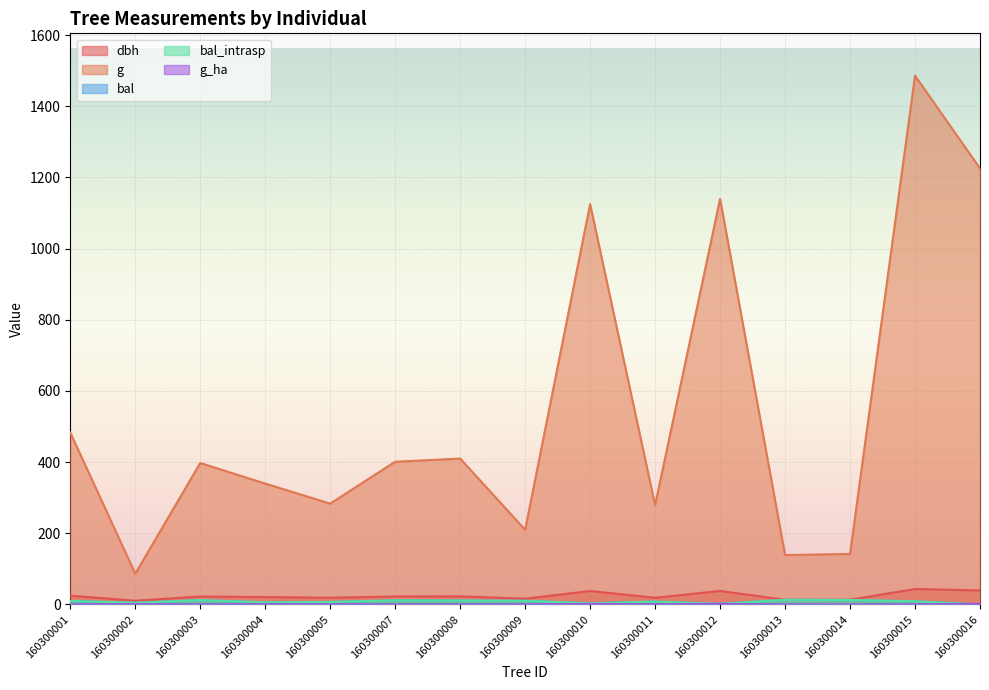

How many interior local peaks does the bal series have?

4